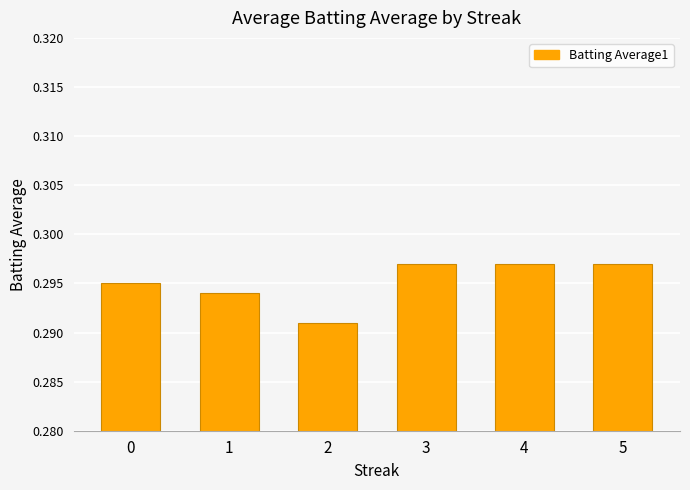

The chart shows a value of 0.2 at 5. True or false?

False